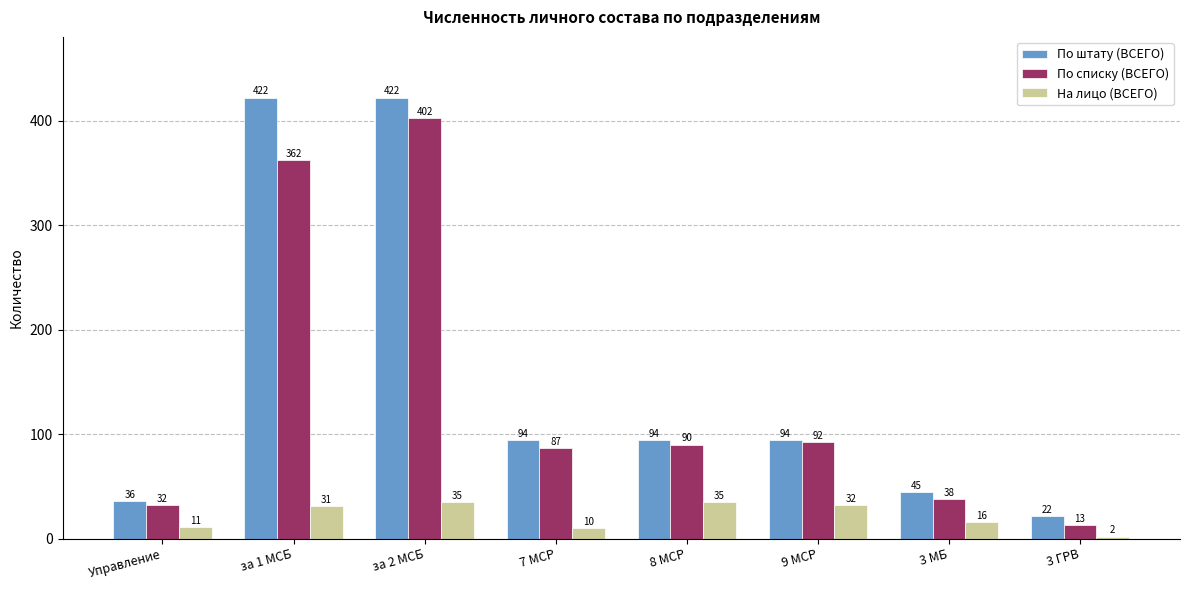

What is the sum of the На лицо (ВСЕГО) values at 8 МСР and за 1 МСБ?

66